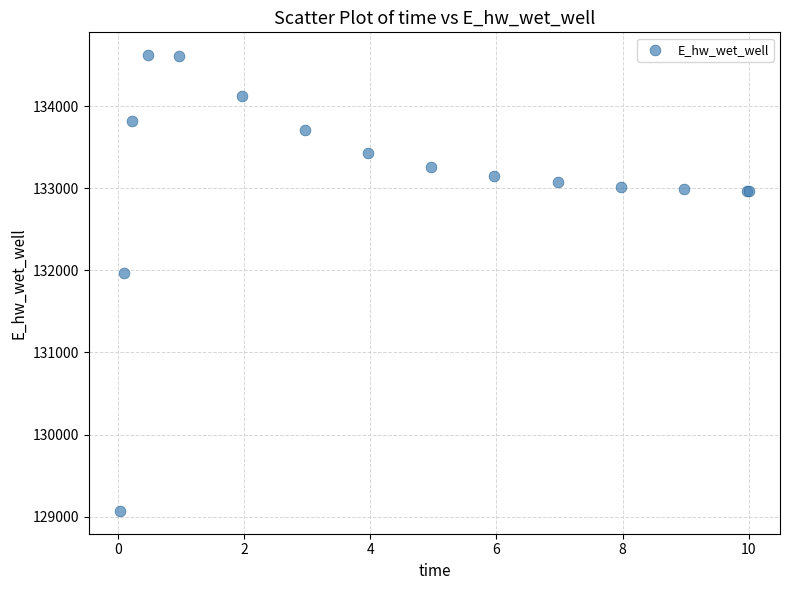

What Y value in the scatter plot is closest to 131846?

131966.9